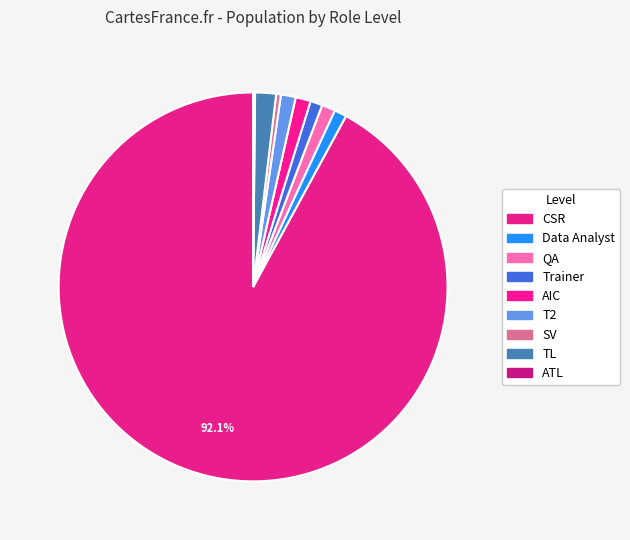

To the nearest percent, what portion does T2 represent?

1%